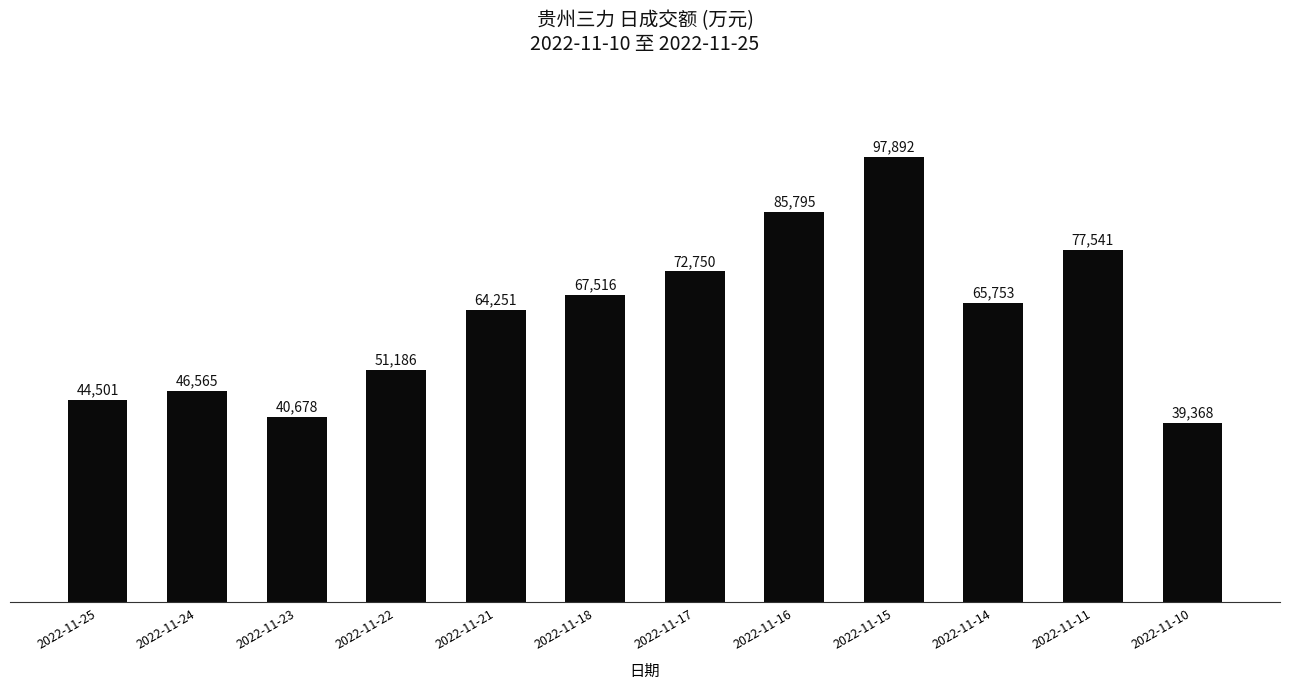

Reading left to right, list all the values displayed in this chart.

44501	46565	40678	51186	64251	67516	72750	85795	97892	65753	77541	39368